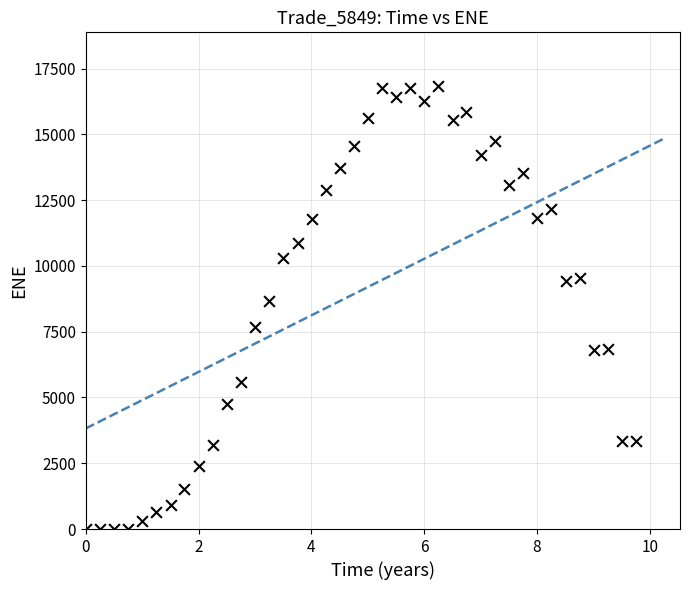

What Y value in the scatter plot is closest to 8427?

8670.9